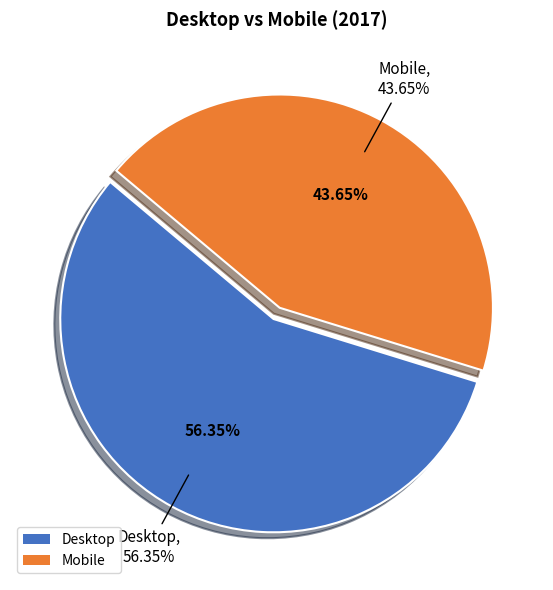

What is the smallest slice in the pie chart?

Mobile